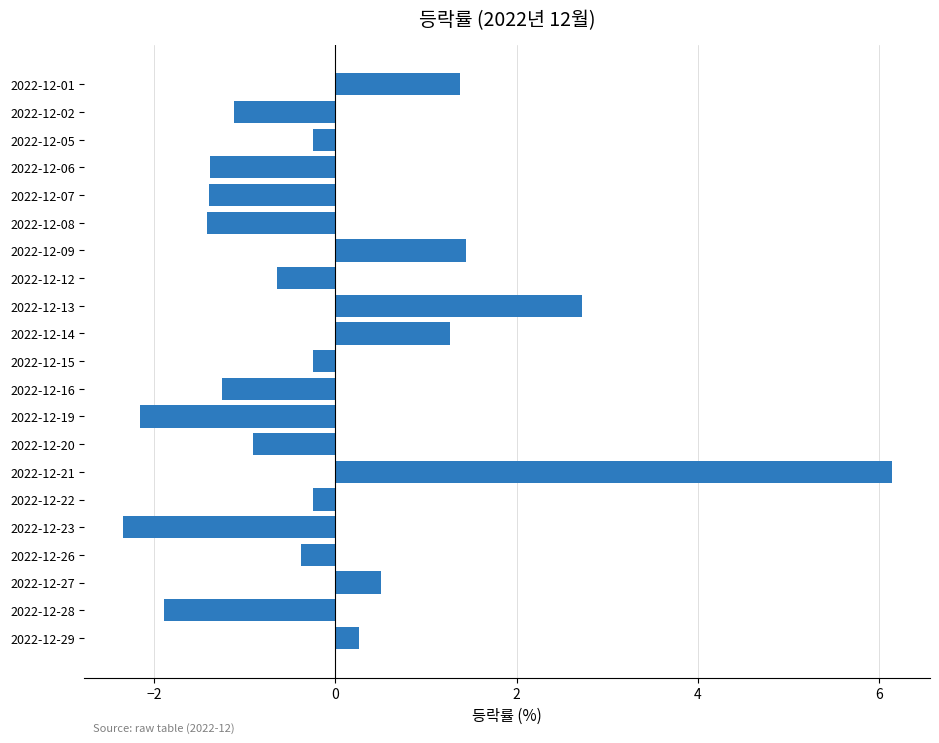

The value at 2022-12-19 is -2.2. True or false?

True